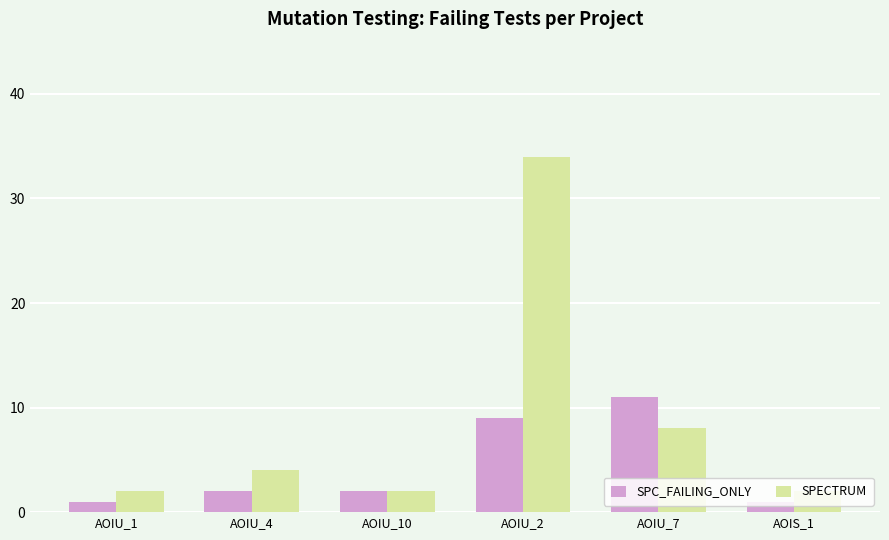

What is the label of the 6th bar from the left?

AOIS_1